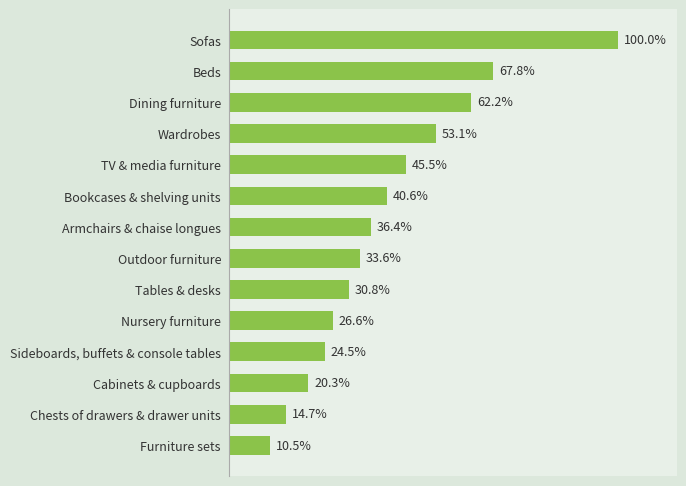

What is the label of the 10th bar from the bottom?

TV & media furniture